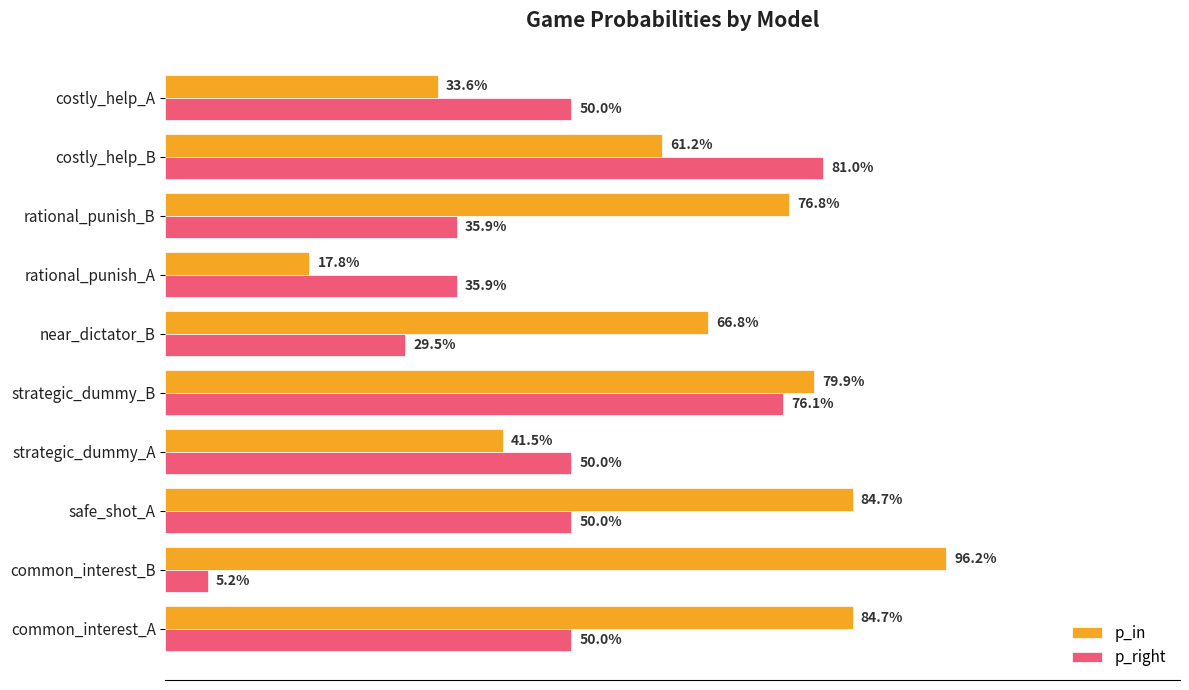

What are all the series names shown in the legend?

p_in, p_right